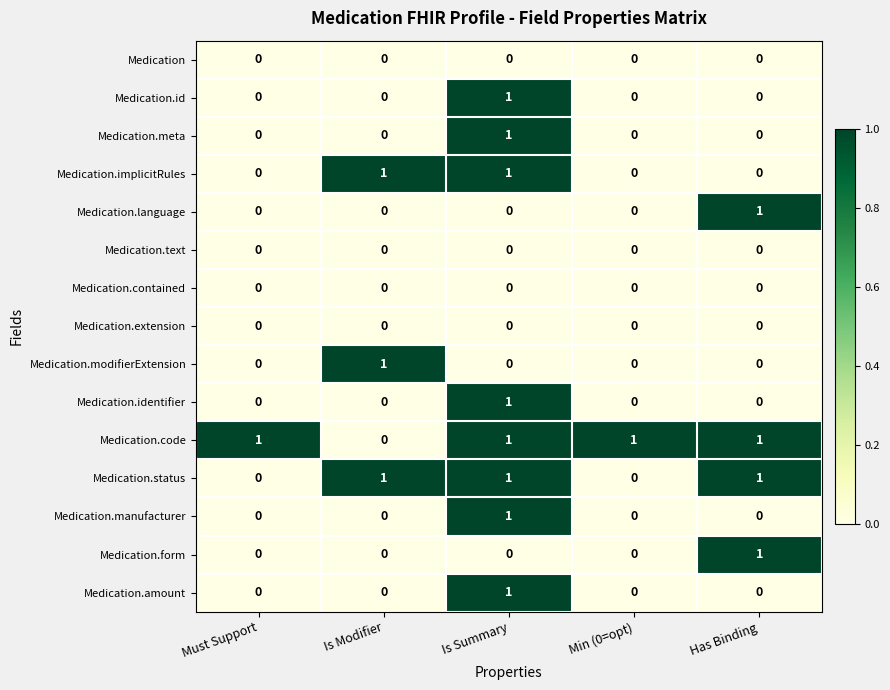

Where is Medication.code nearest to the value 0?

Is Modifier